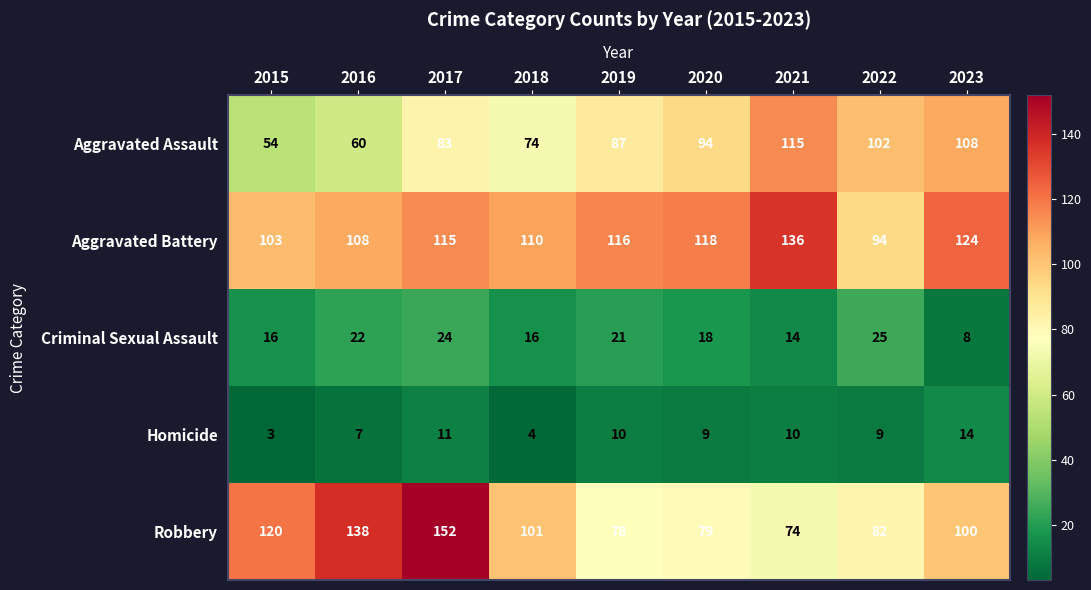

What is the spread (max minus min) of values at 2021?

126